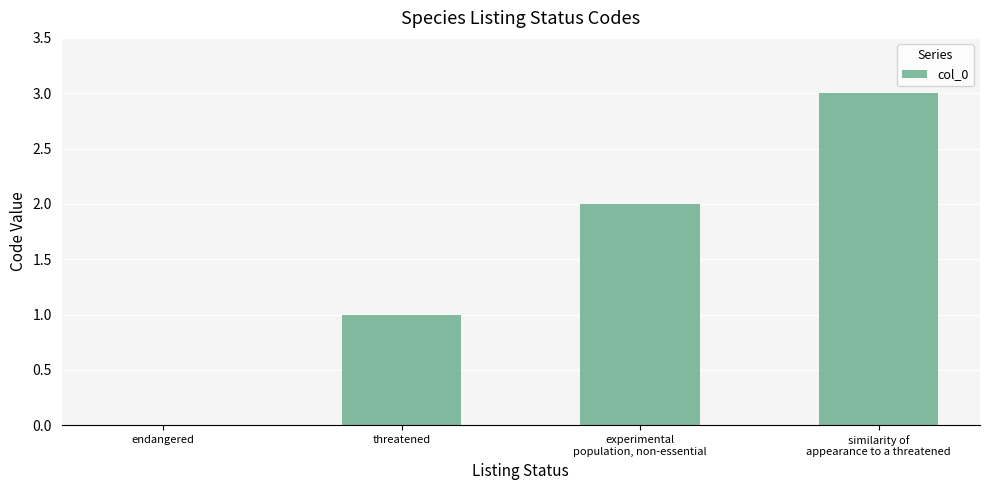

What is the sum of all values?

6